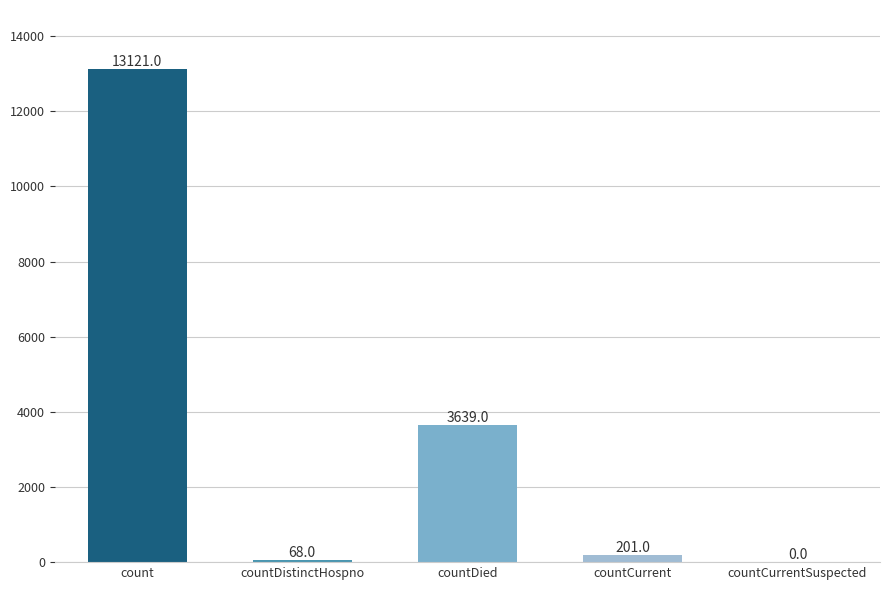

The value at count is 13121. True or false?

True